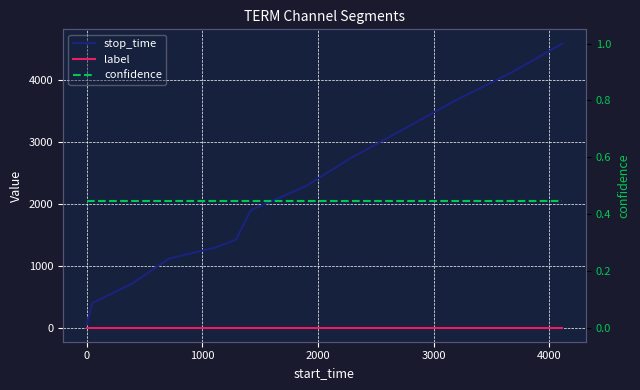

What are all the series names shown in the legend?

stop_time, label, confidence